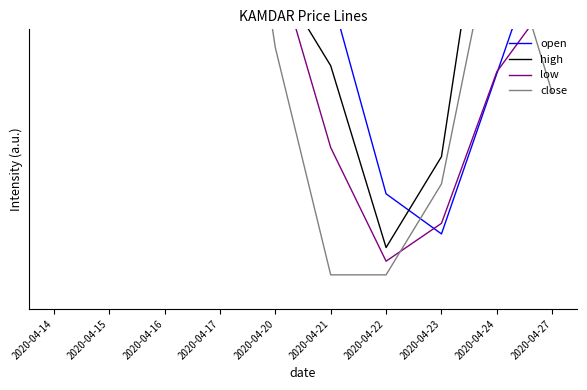

Reading left to right, what are all the values shown in this chart?

open: 0.5	0.5	1.1	0.9	0.5	0.4	0.1	0.1	0.3	0.5
high: 0.4	1.0	1.0	0.9	0.4	0.3	0.0	0.2	0.7	0.4
low: 0.5	0.5	1.0	0.9	0.5	0.2	0.0	0.1	0.3	0.4
close: 0.4	1.0	1.0	0.9	0.3	0.0	0.0	0.1	0.5	0.3